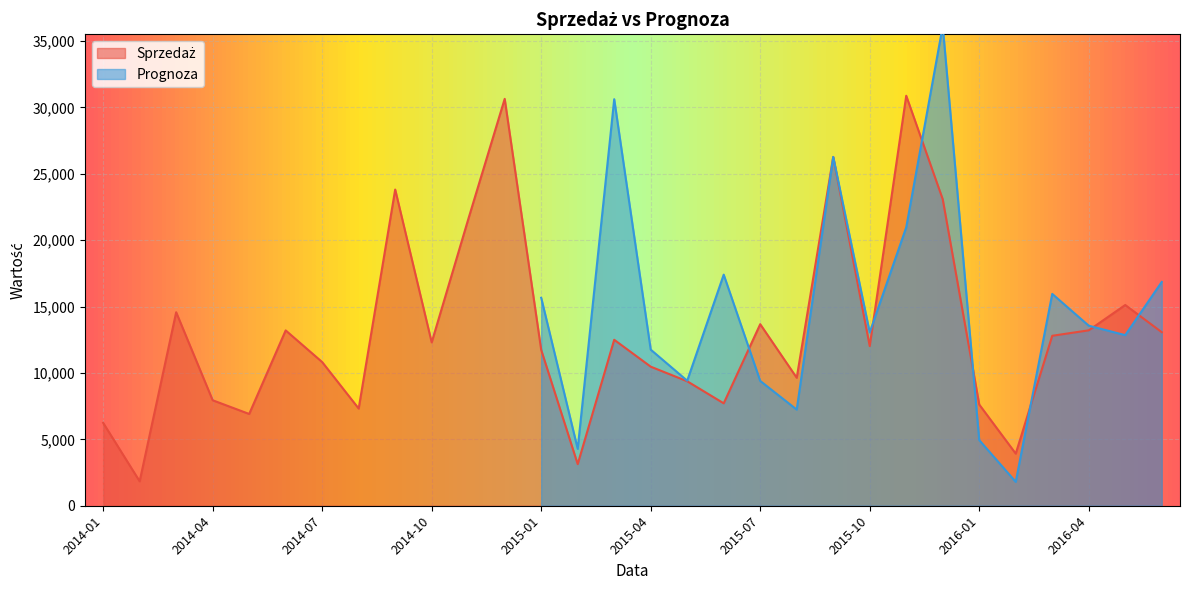

Where is the data nearest to the value 16360?

2016-05